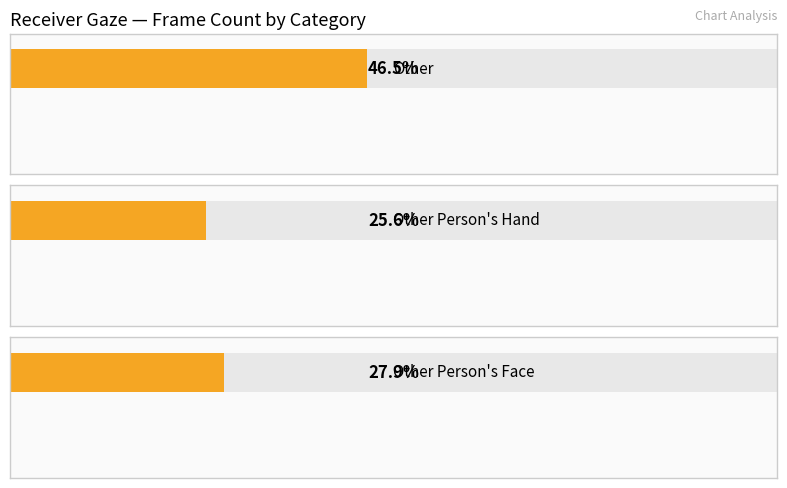

True or false: the data shows 11 at Other Person's Hand.

True